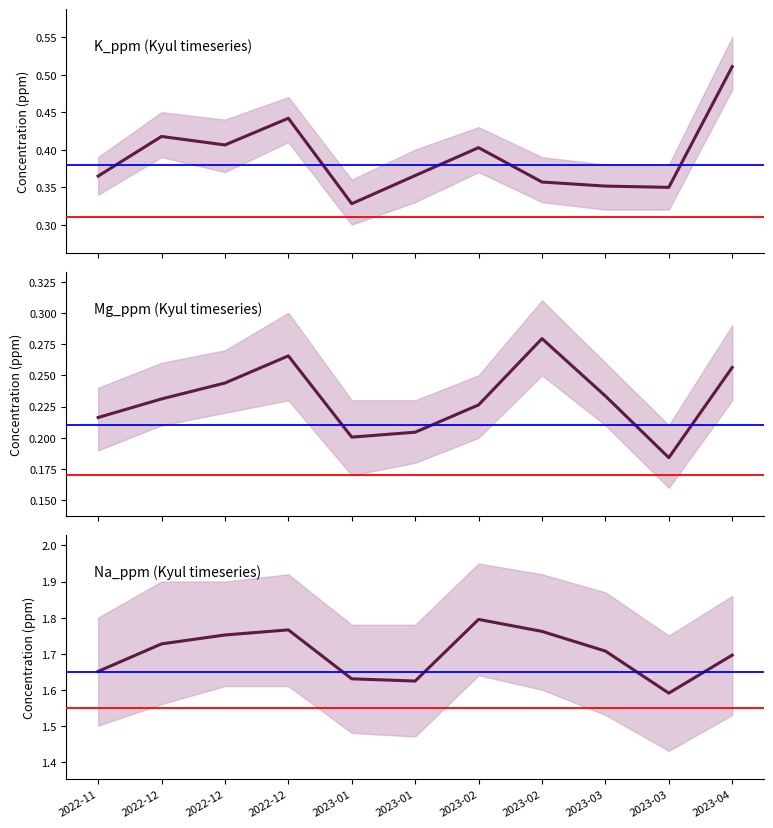

What is the approximate value of Na_ppm at 2023-01?

1.6